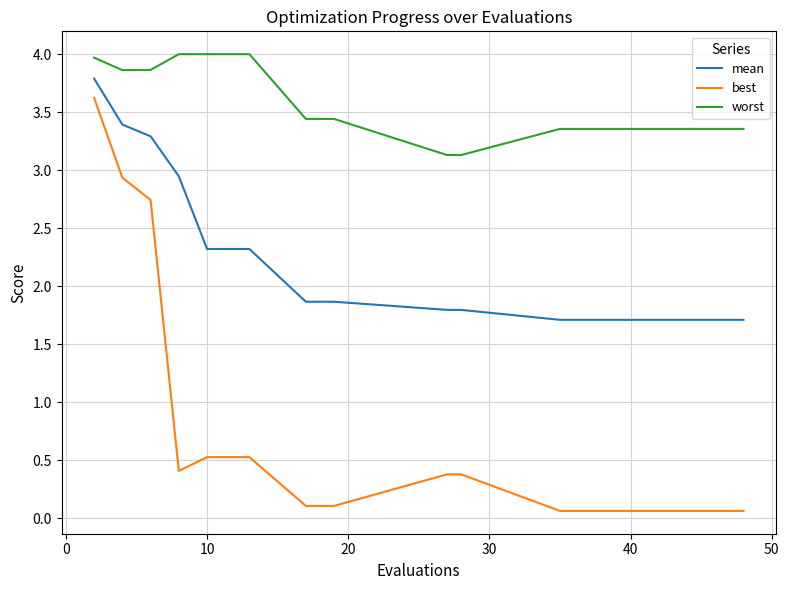

Which series has the largest range (max minus min)?

best